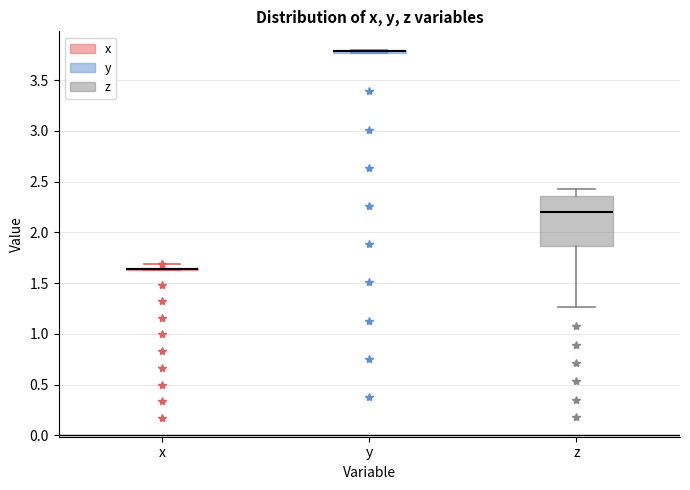

Which box is the tallest, from its lower edge to its upper edge?

z